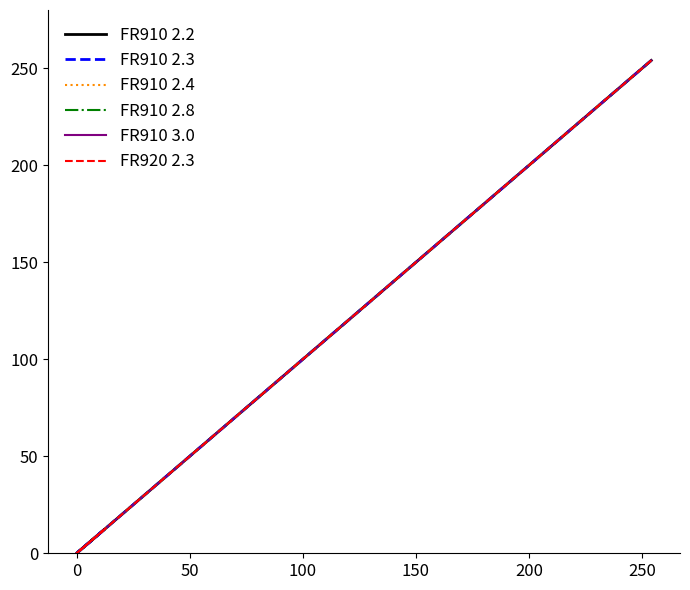

Rank the series by their maximum value, from highest to lowest.

FR910 2.2, FR910 2.3, FR910 2.4, FR910 2.8, FR910 3.0, FR920 2.3